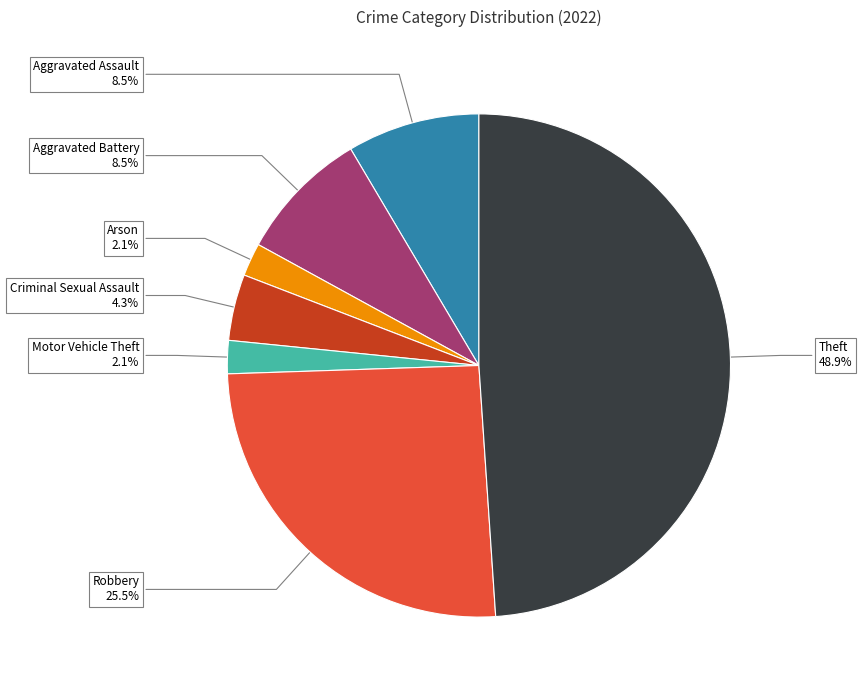

Approximately how many times larger is the value at Aggravated Assault compared to Criminal Sexual Assault?

2.0